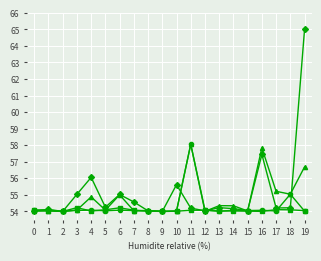

What is the difference between the highest and lowest values at 18?

0.9